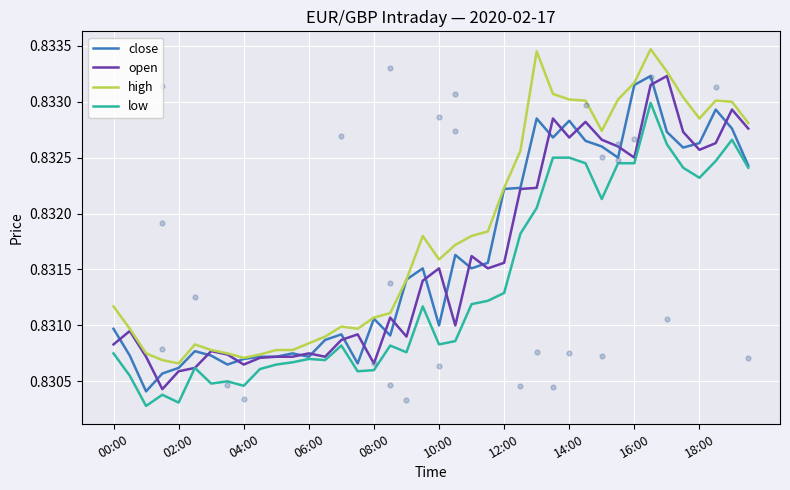

Which series contains the highest Y value?

high